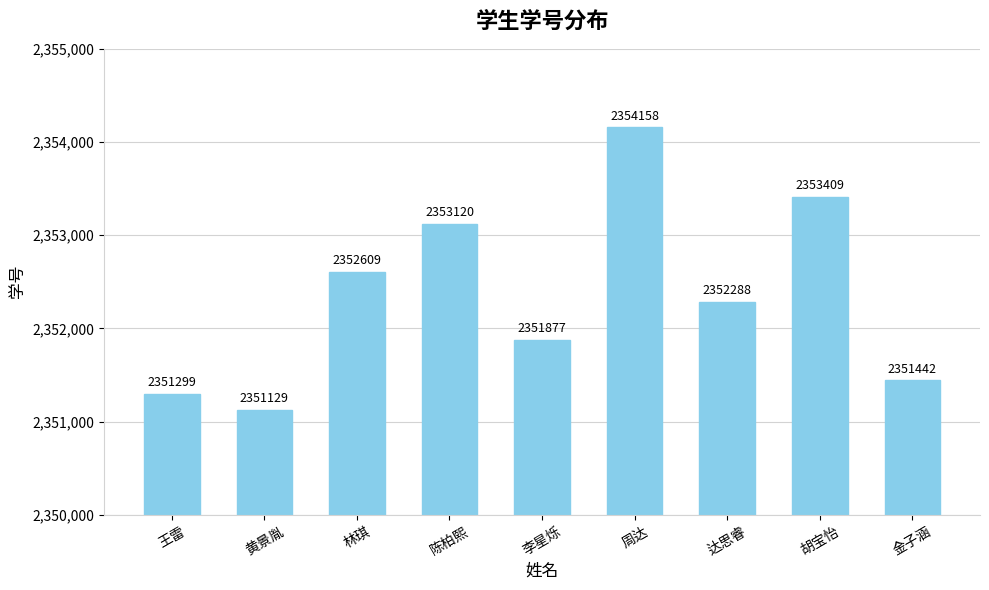

What is the label of the 5th bar from the right?

李星烁